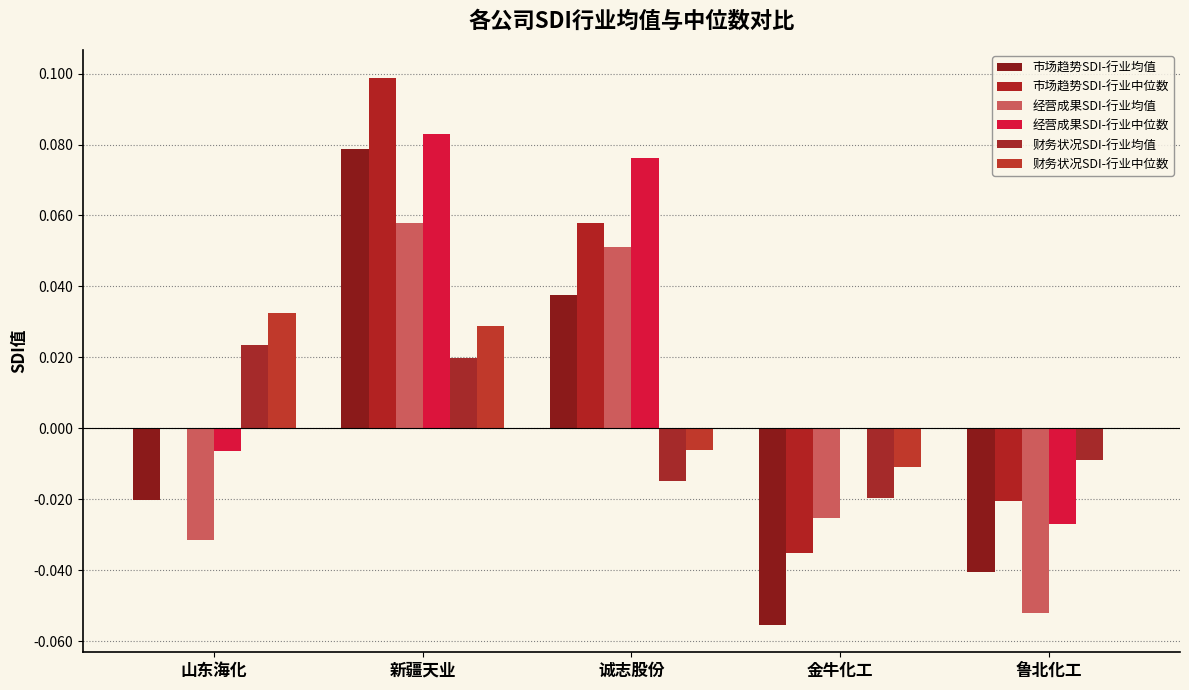

How many groups of bars are there?

5